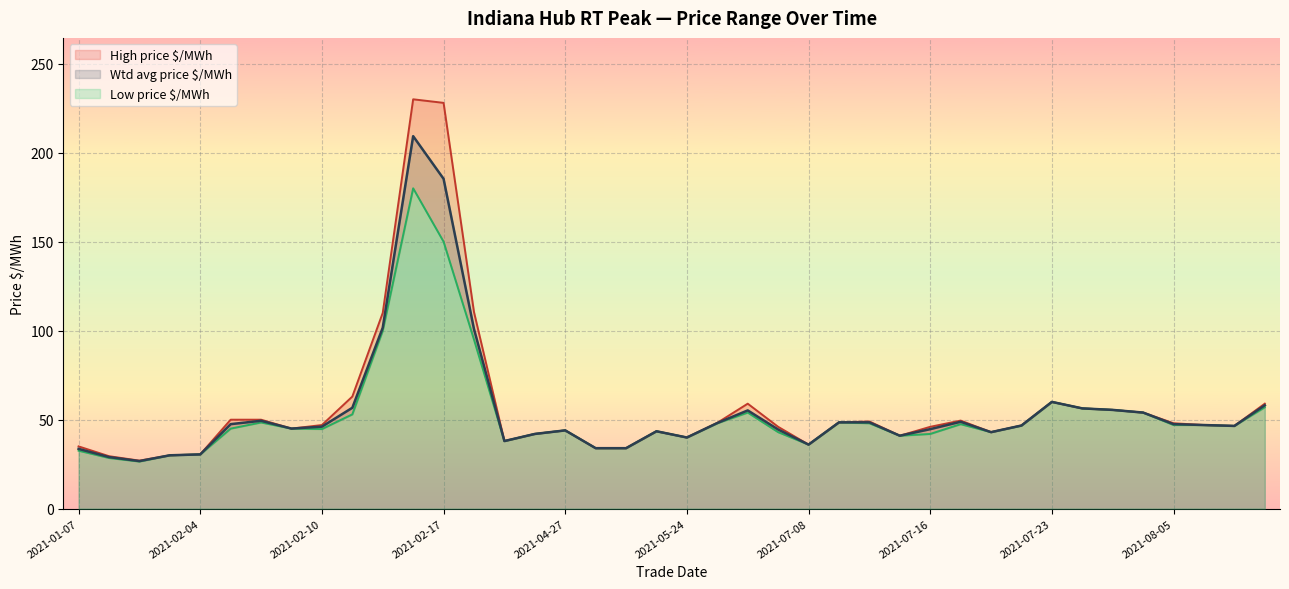

Rank the series by their maximum value, from highest to lowest.

High price $/MWh, Wtd avg price $/MWh, Low price $/MWh